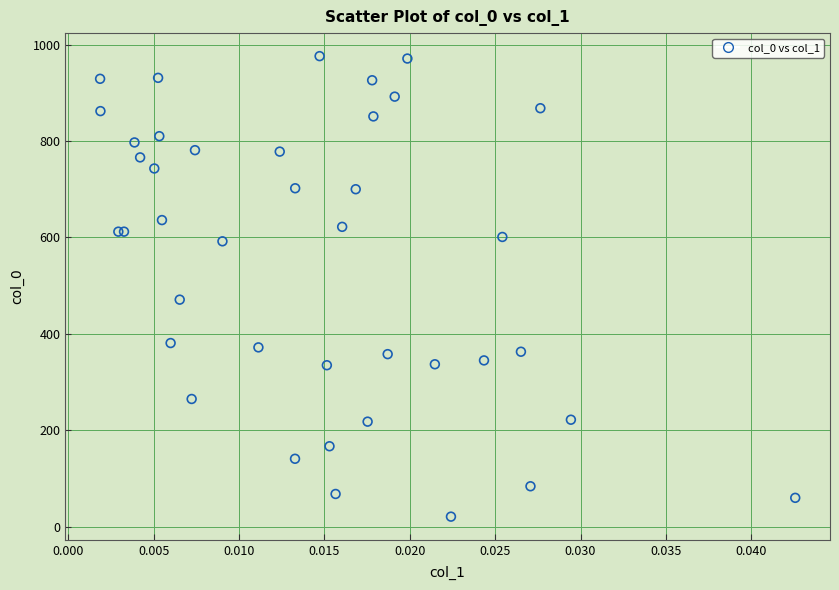

What Y value in the scatter plot is closest to 498?

471